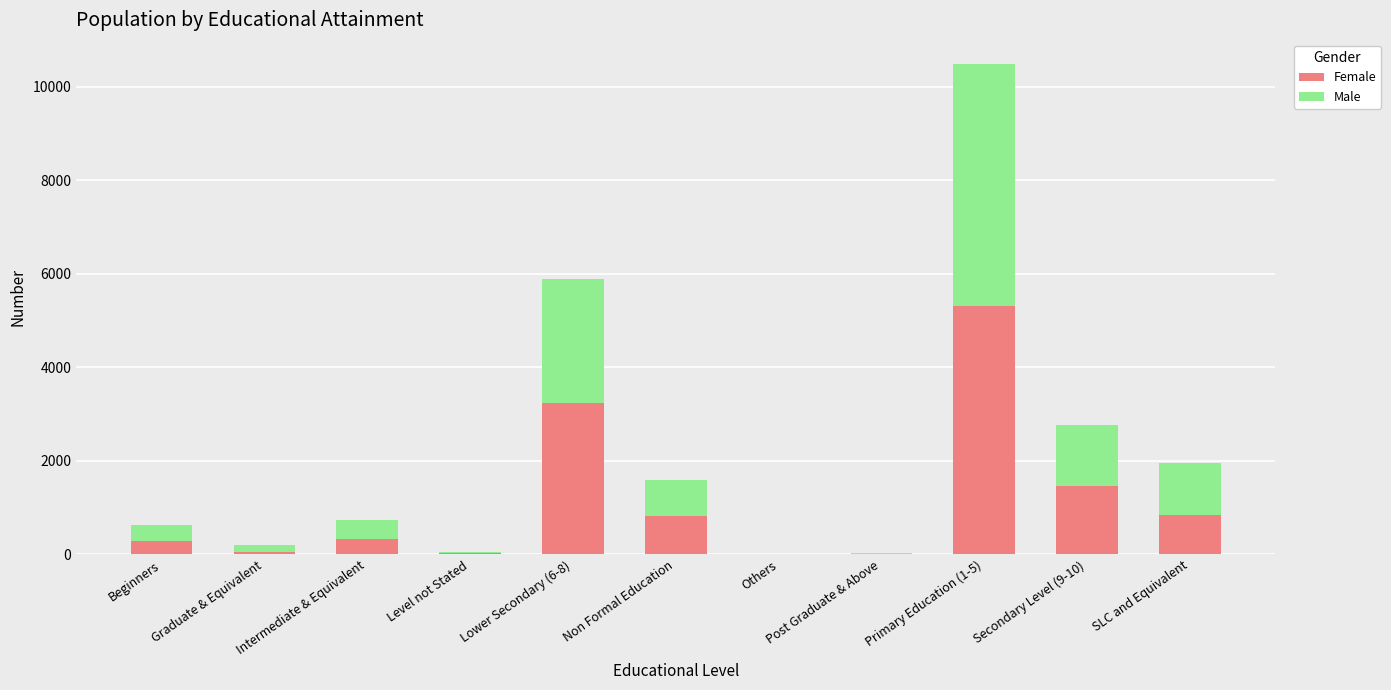

Which category has the highest value in the Female series?

Primary Education (1-5)